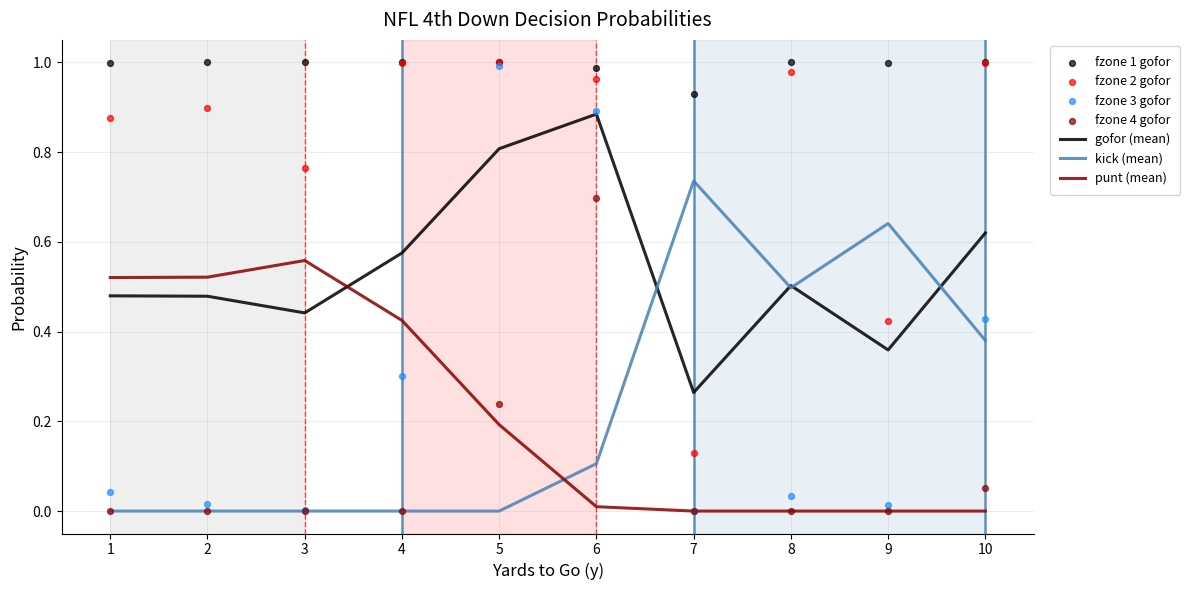

The kick (mean) series shows 0.0 at 2. True or false?

True